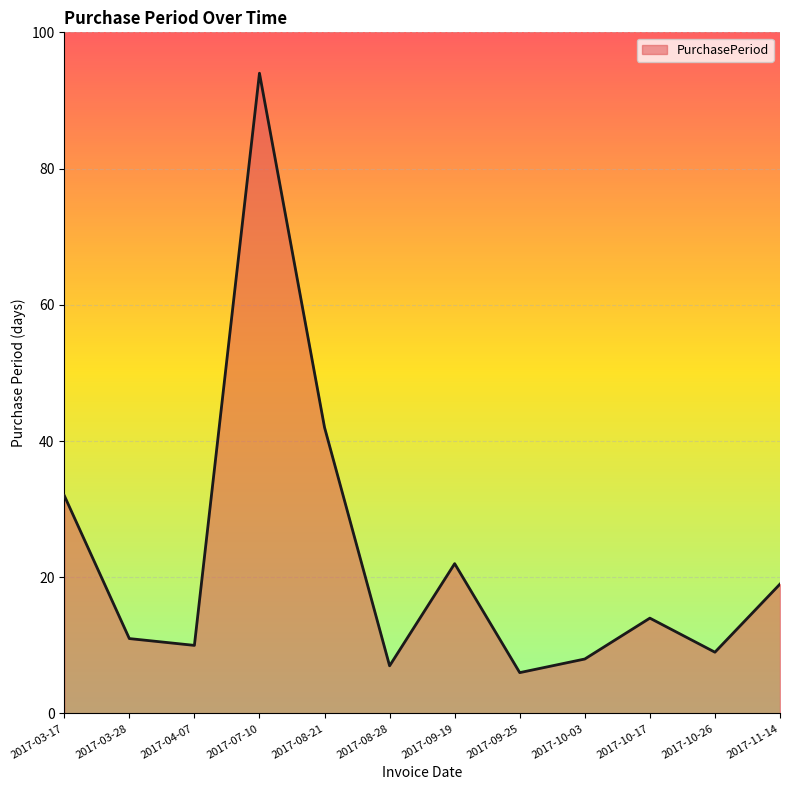

What is the change in value from 2017-03-17 to 2017-11-14?

-13